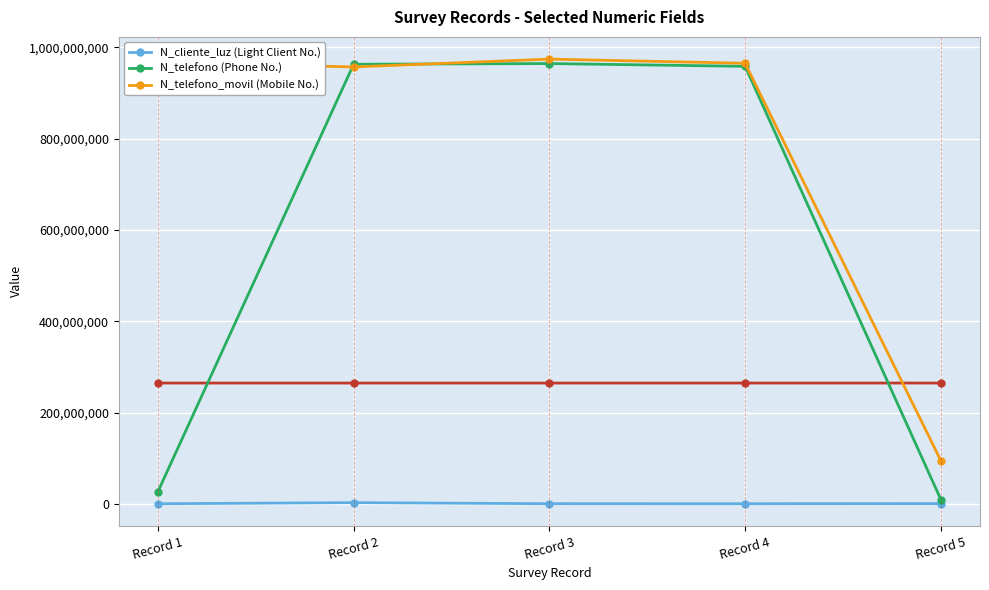

Is it true that N_telefono (Phone No.) equals 1714691446 at Record 4?

False